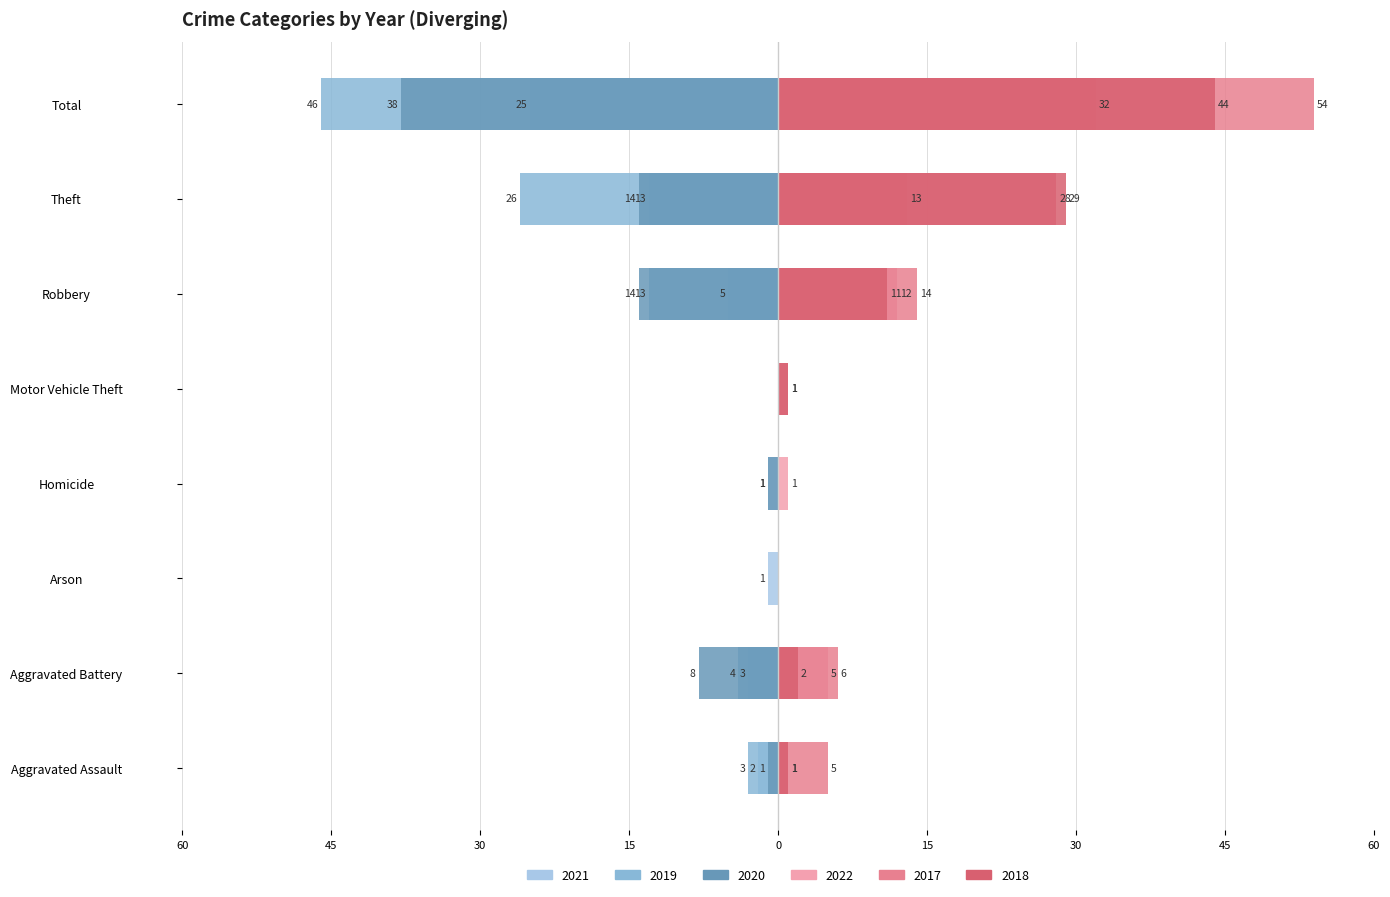

The 2022 series shows 1 at Homicide. True or false?

True